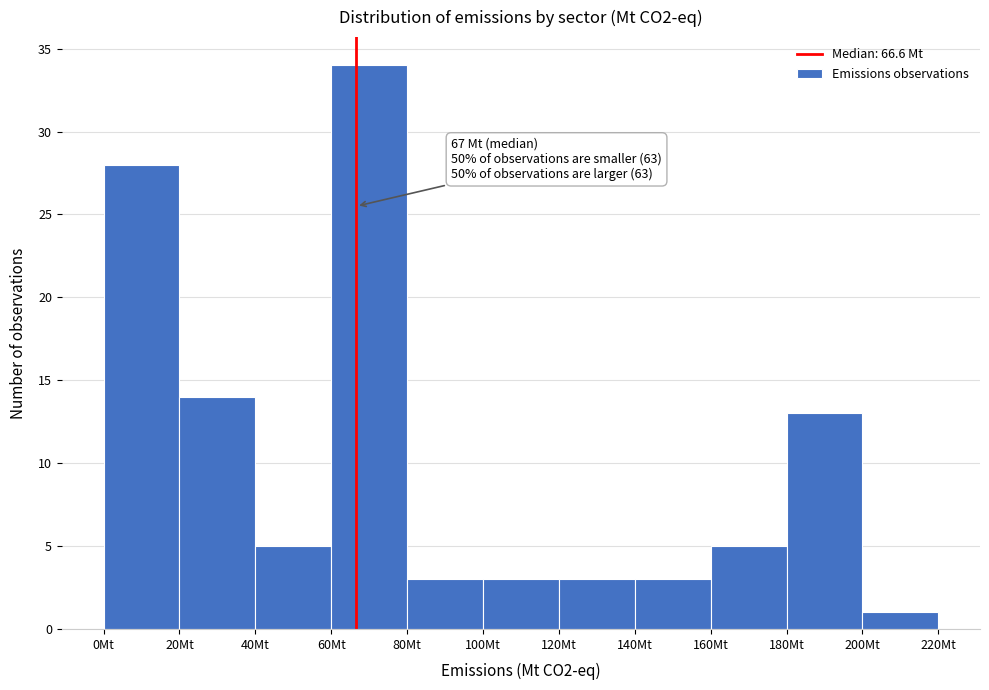

Over which range of the x-axis is the bar tallest?

60 to 80